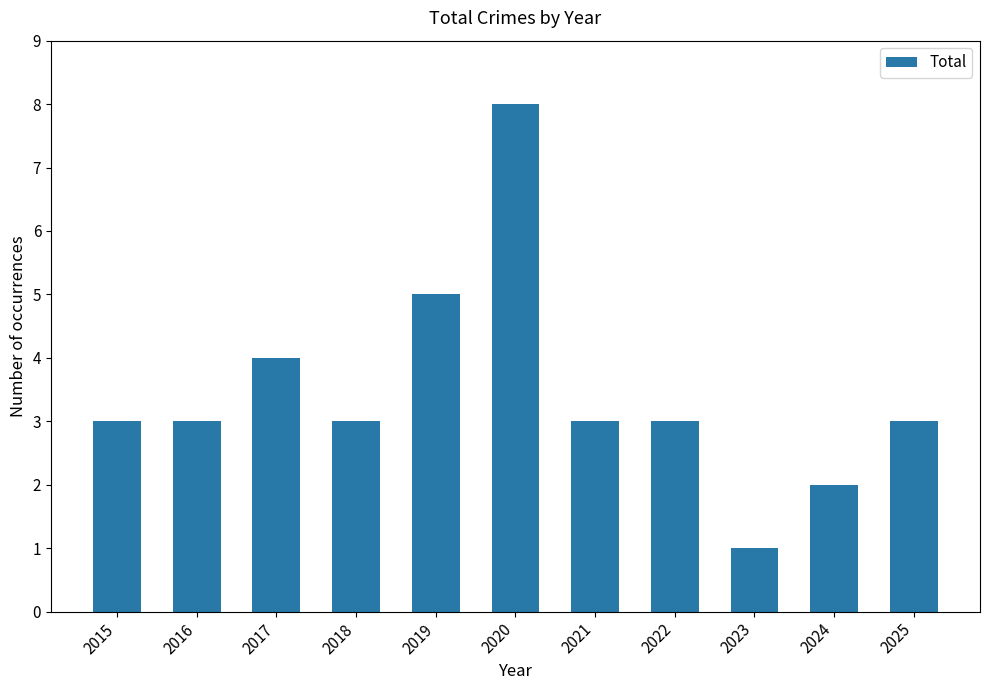

At which category does the chart reach its peak across all series?

2020